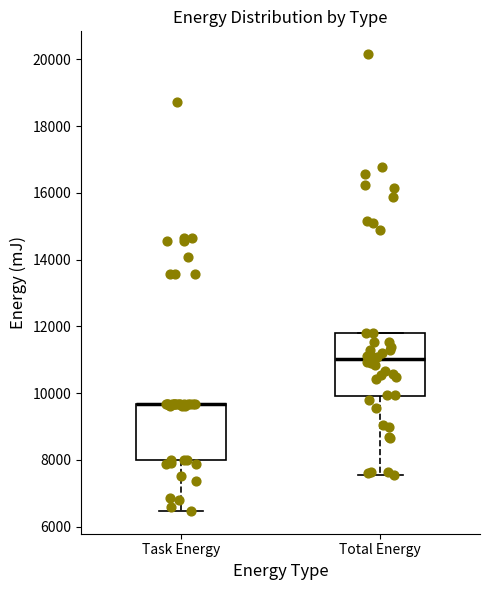

Which box is the tallest, from its lower edge to its upper edge?

Total Energy